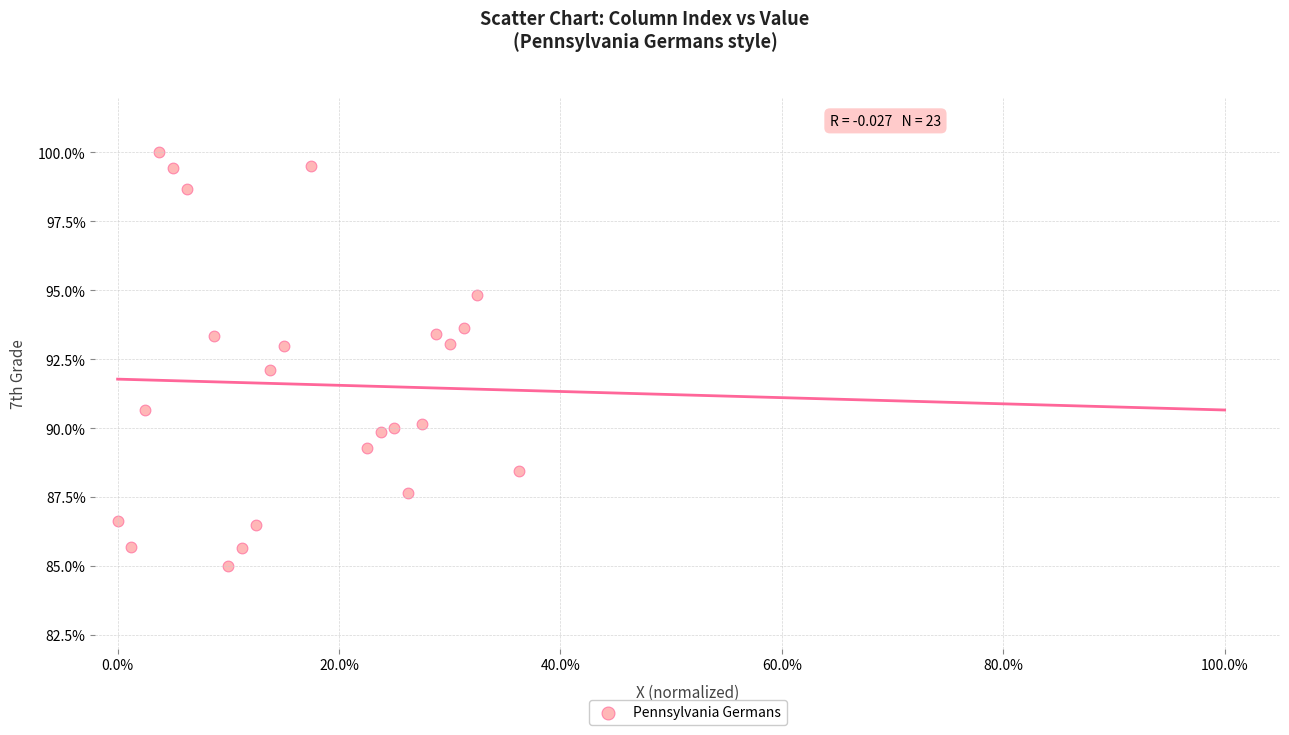

What is the range of Y values (max minus min)?

15.0